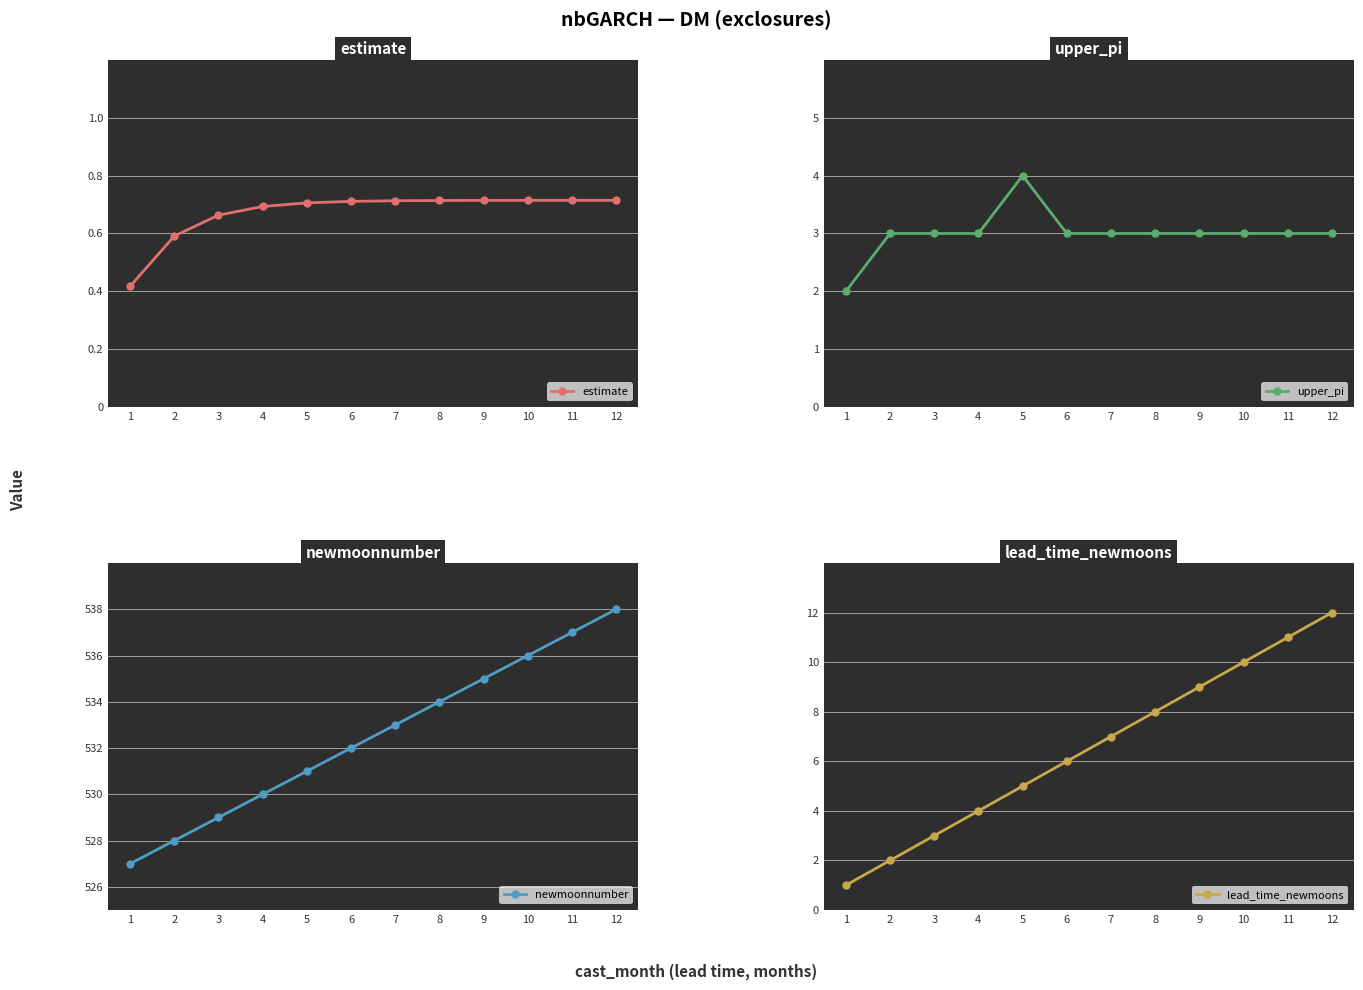

Which series has the largest range (max minus min)?

newmoonnumber